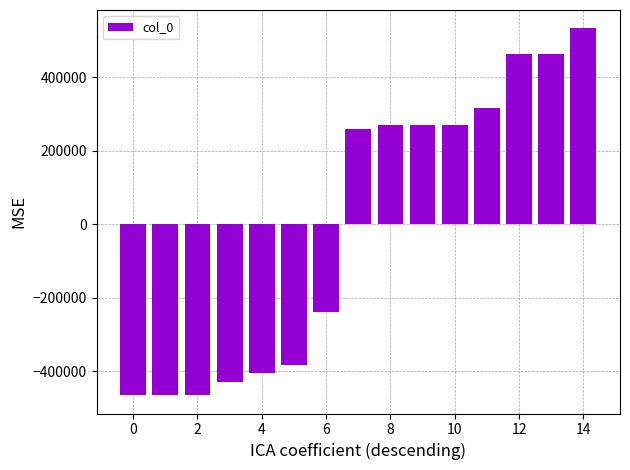

What is the maximum value shown in the chart?

532822.3